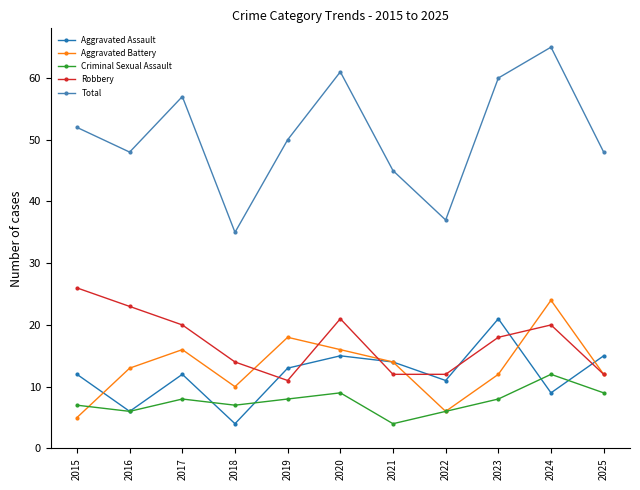

Reading left to right, extract all data points from this chart.

Aggravated Assault: 2015=12	2016=6	2017=12	2018=4	2019=13	2020=15	2021=14	2022=11	2023=21	2024=9	2025=15
Aggravated Battery: 2015=5	2016=13	2017=16	2018=10	2019=18	2020=16	2021=14	2022=6	2023=12	2024=24	2025=12
Criminal Sexual Assault: 2015=7	2016=6	2017=8	2018=7	2019=8	2020=9	2021=4	2022=6	2023=8	2024=12	2025=9
Robbery: 2015=26	2016=23	2017=20	2018=14	2019=11	2020=21	2021=12	2022=12	2023=18	2024=20	2025=12
Total: 2015=52	2016=48	2017=57	2018=35	2019=50	2020=61	2021=45	2022=37	2023=60	2024=65	2025=48